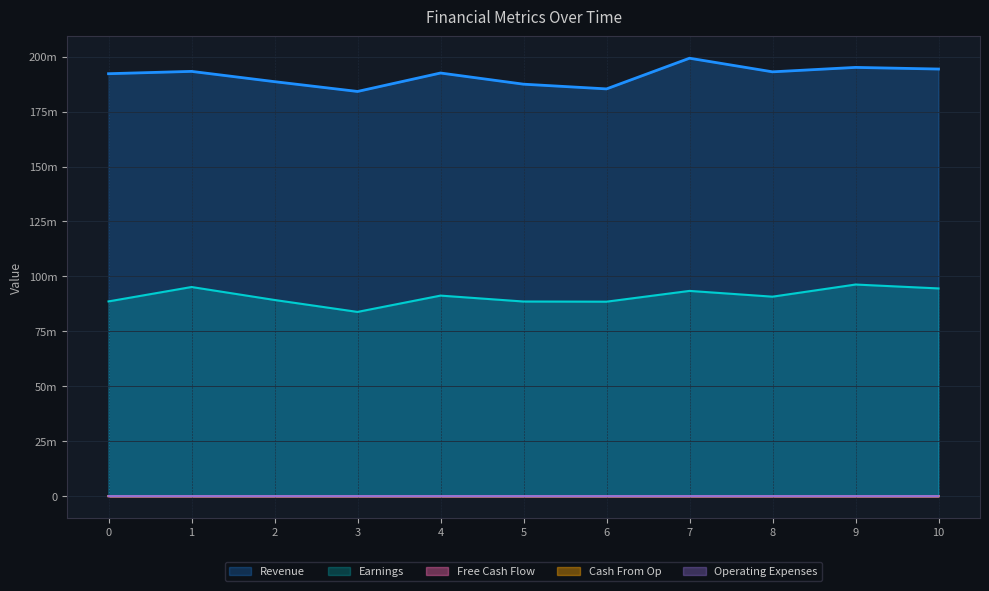

True or false: Revenue and Earnings cross at least once.

False